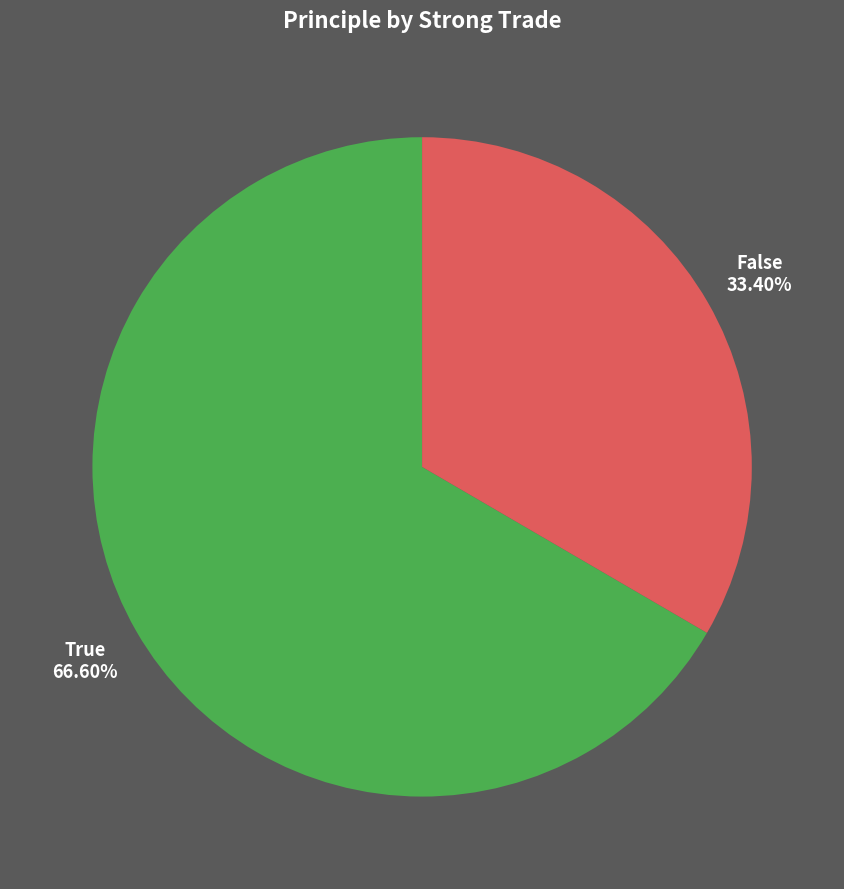

To the nearest percent, what is the average slice percentage?

50%